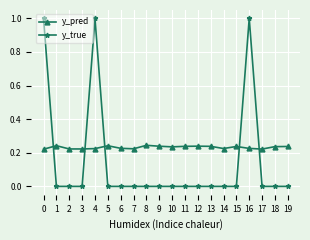

Rank the series by their average value, from lowest to highest.

y_true, y_pred